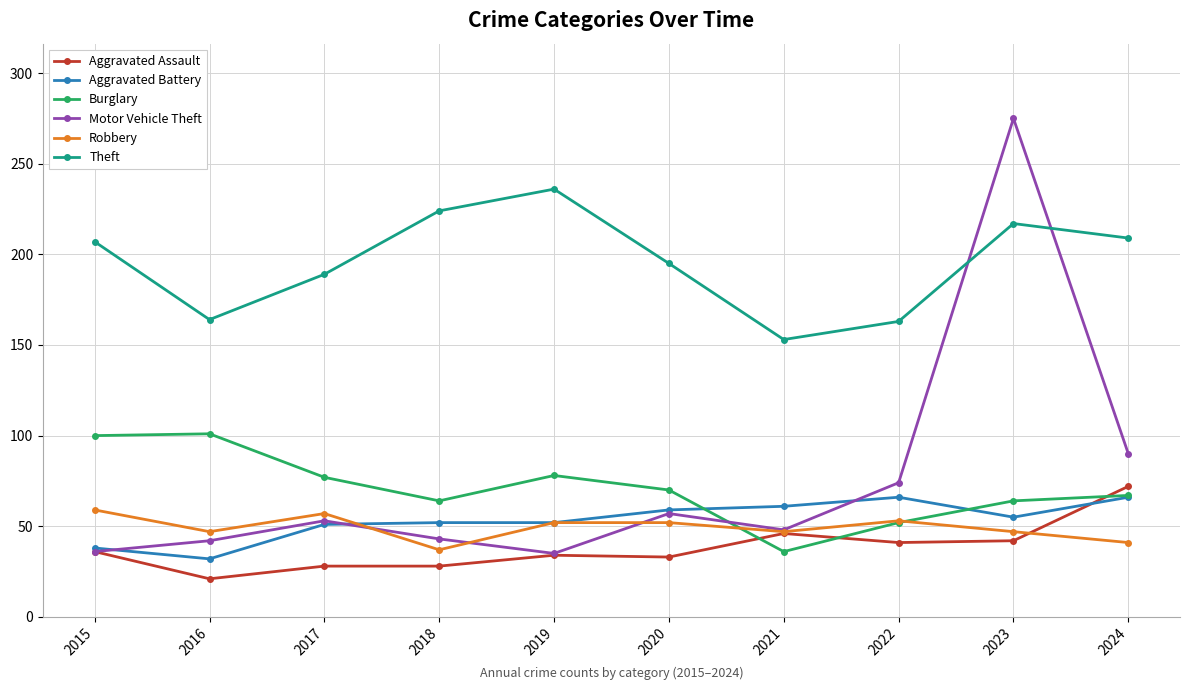

Which series has the widest spread of values?

Motor Vehicle Theft